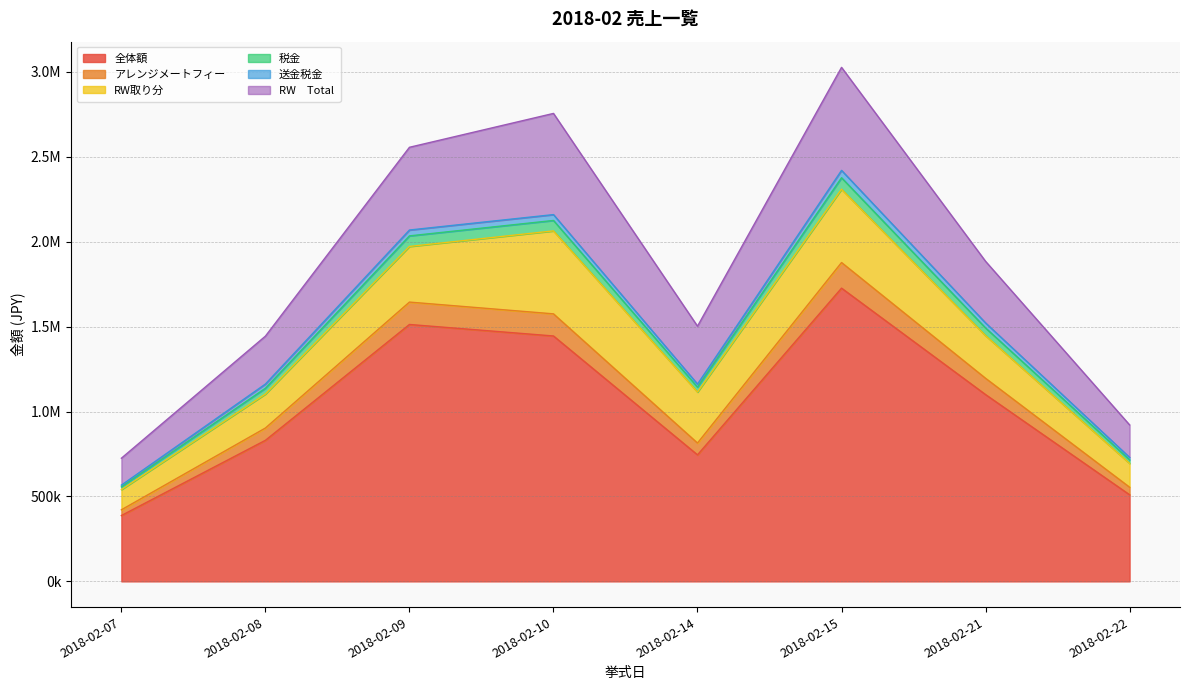

What is the sum of all アレンジメートフィー values?

8986823.6